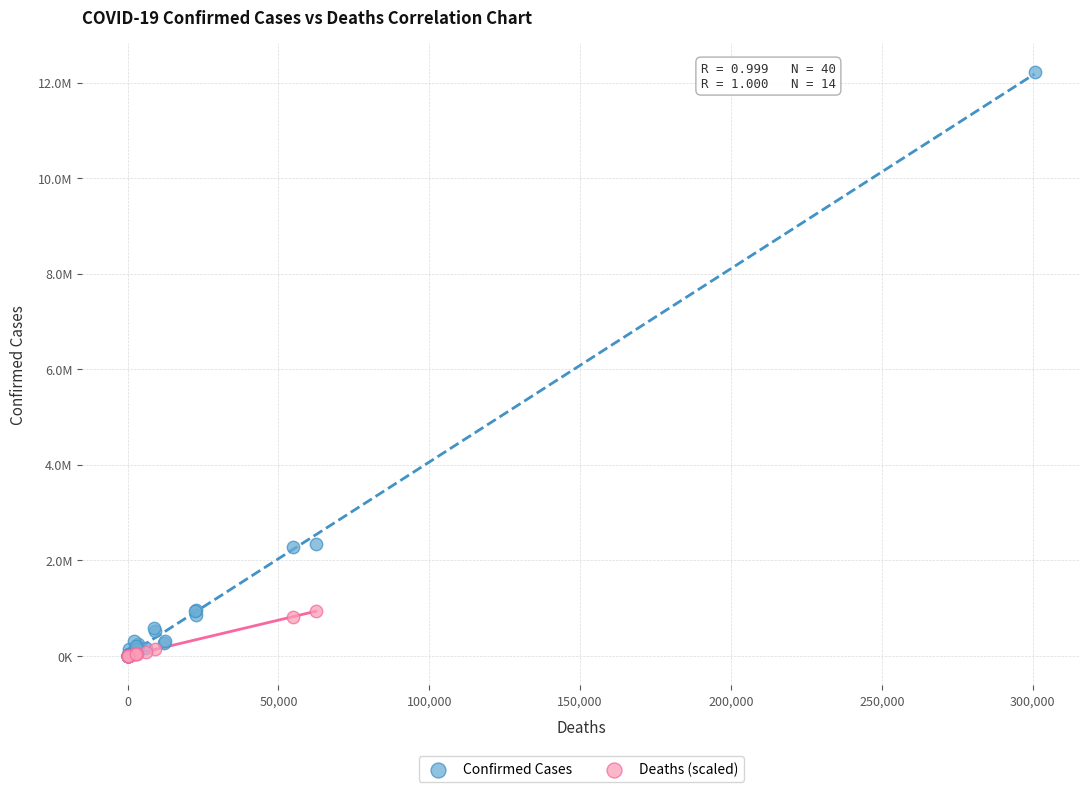

What are all the series names shown in the legend?

Confirmed Cases, Deaths (scaled)